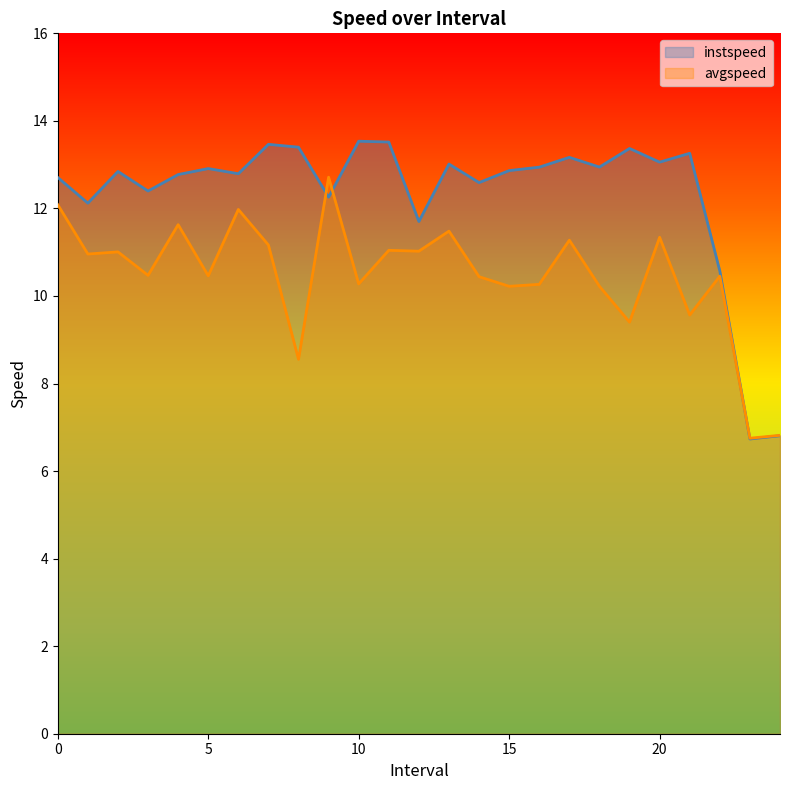

How many intersections are there between avgspeed and instspeed?

3